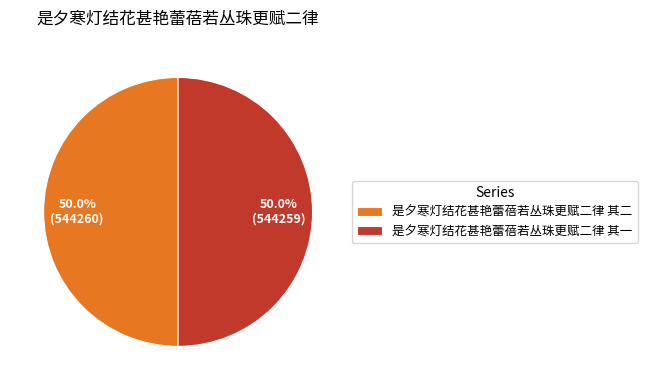

What is the ratio of the value at 是夕寒灯结花甚艳蕾蓓若丛珠更赋二律 其一 to the value at 是夕寒灯结花甚艳蕾蓓若丛珠更赋二律 其二?

1.0